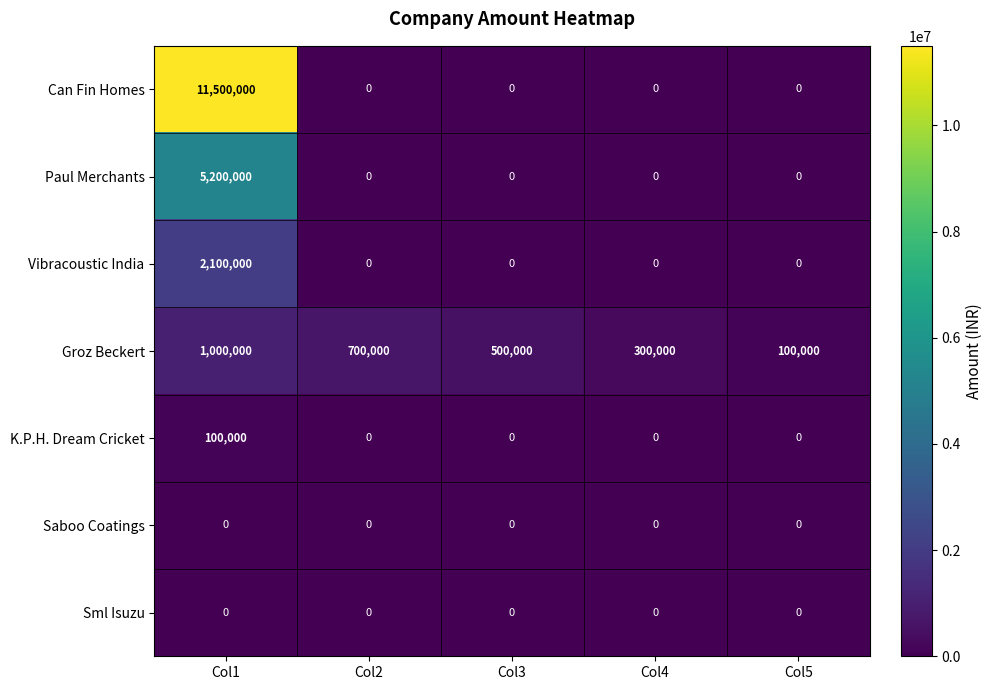

The Vibracoustic India series shows 1412662 at Col4. True or false?

False